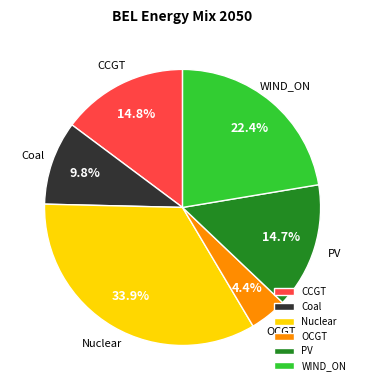

What is the total percentage of OCGT and PV?

19.1%